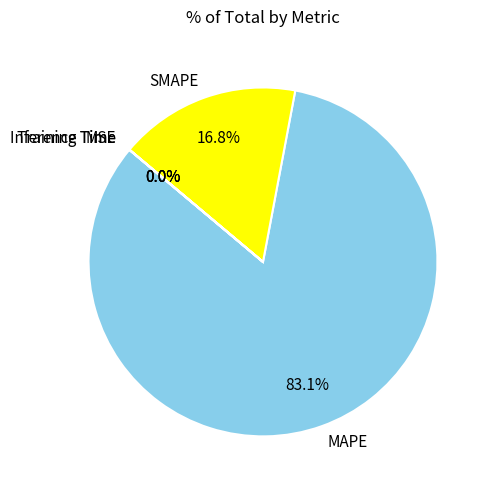

Which slice is the largest?

MAPE